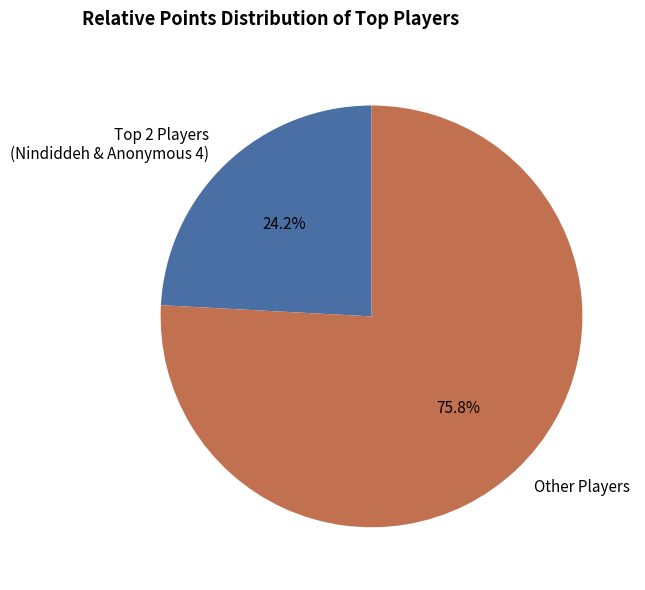

What percentage is NOT represented by Other Players?

24.2%